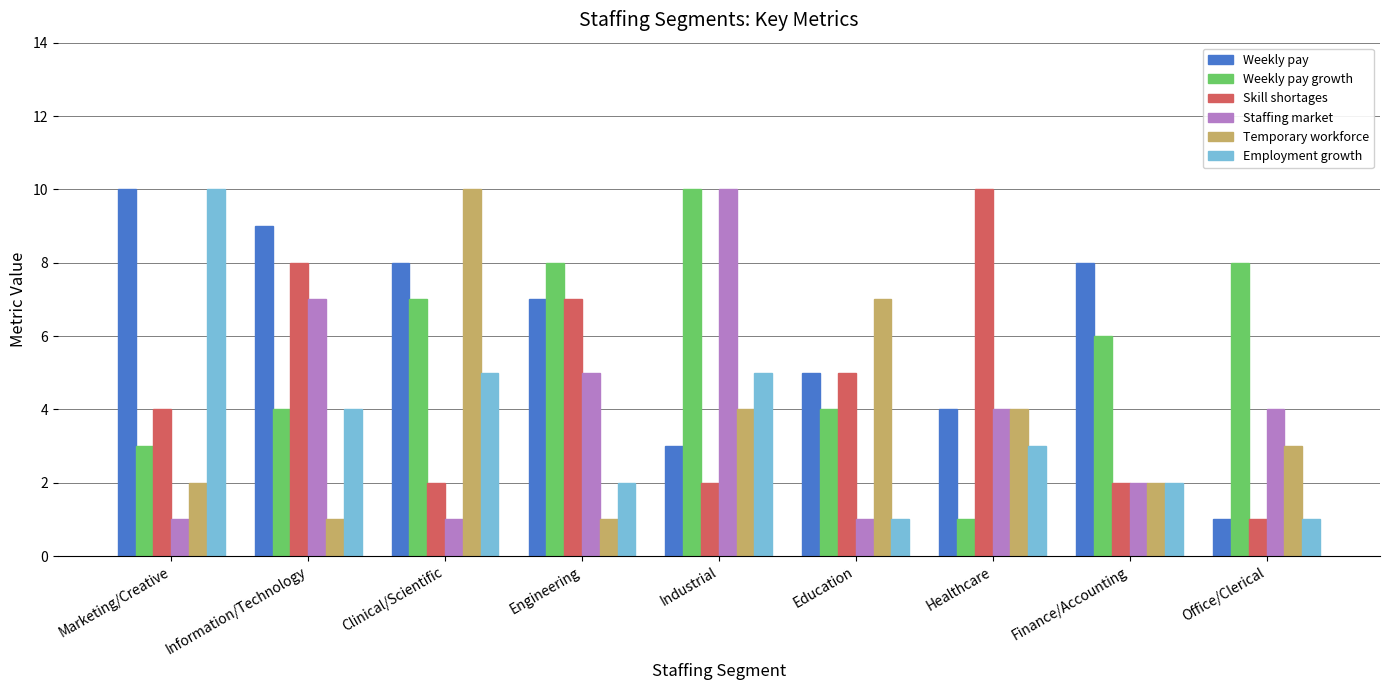

Which category has the highest value in the Skill shortages series?

Healthcare